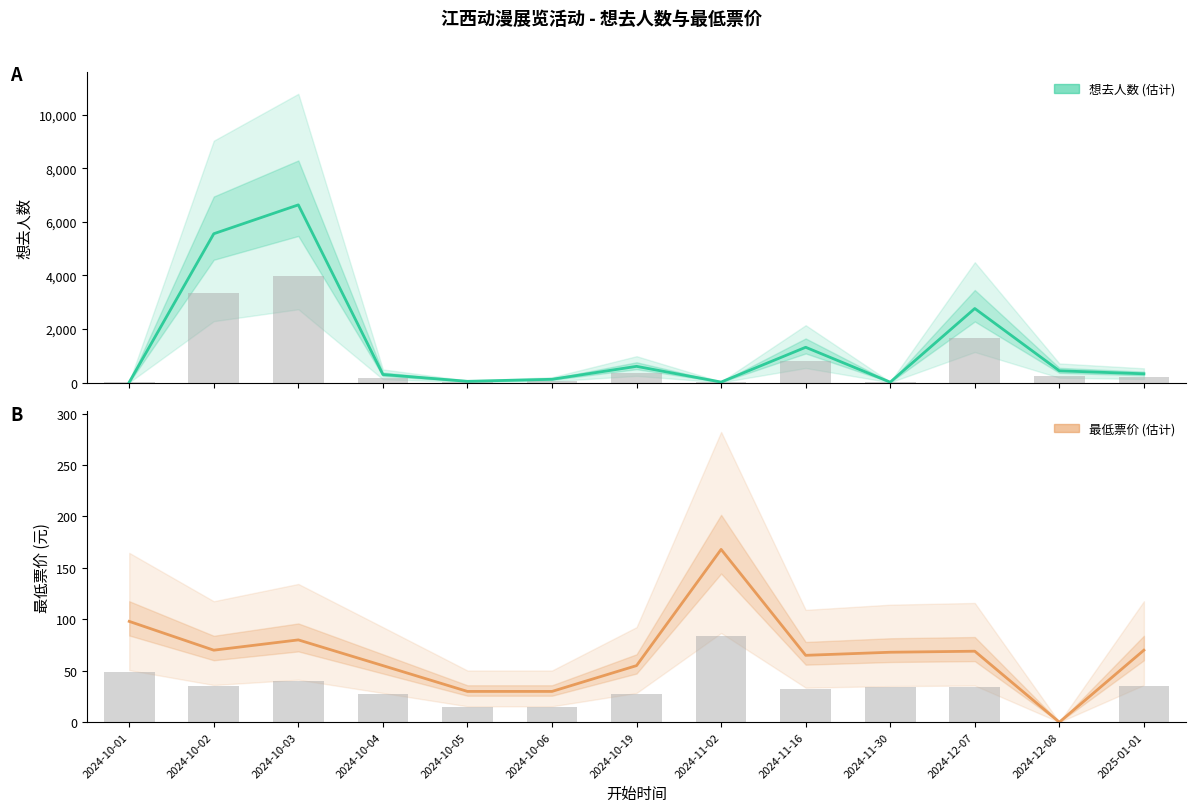

Is the value of 想去人数 at 2024-10-04 greater than the value of 最低票价 at 2024-10-19?

Yes